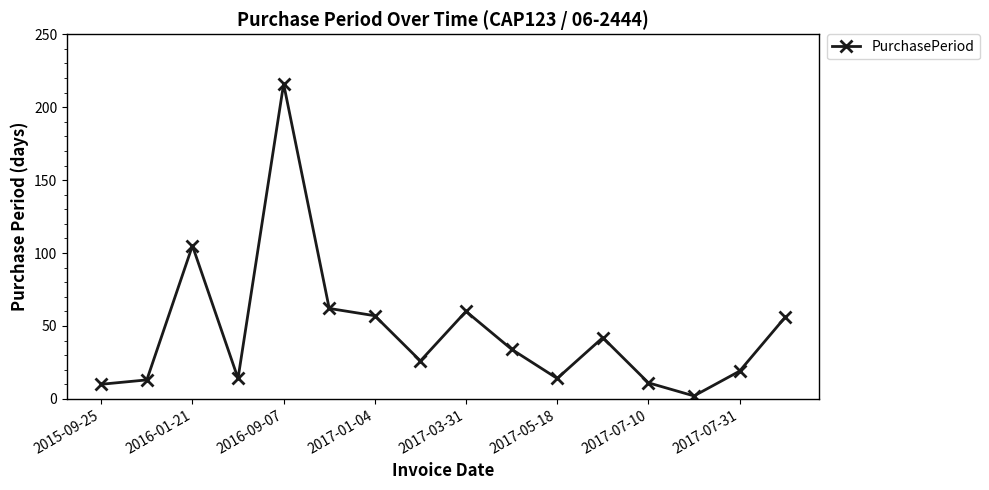

What is the greatest value displayed?

216